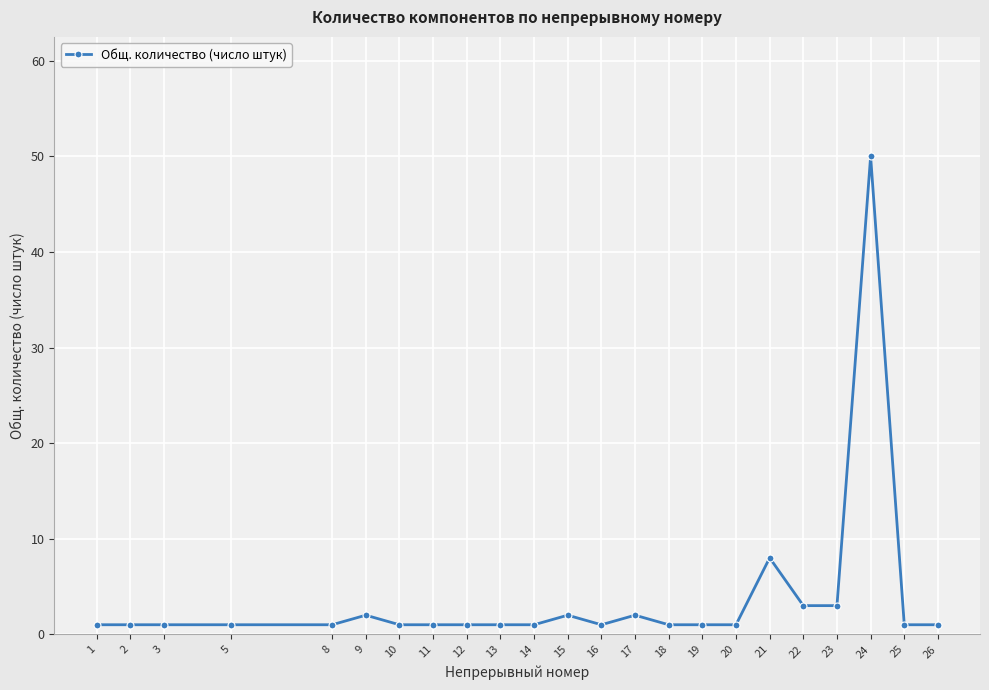

How many distinct data groups are displayed?

1